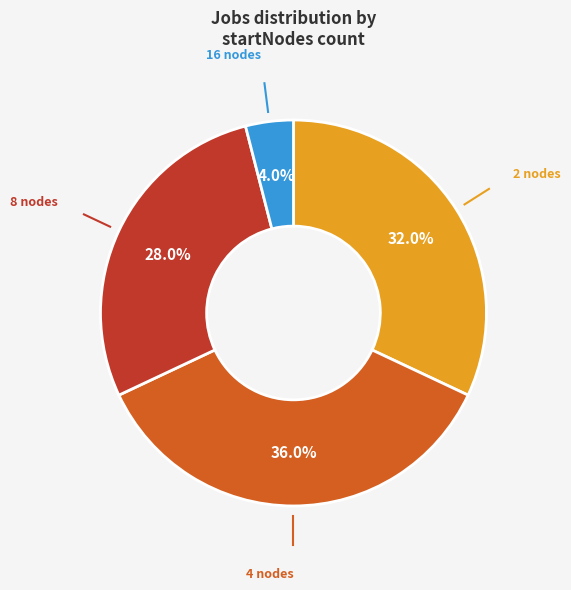

Which has a higher value, 8 or 4?

4